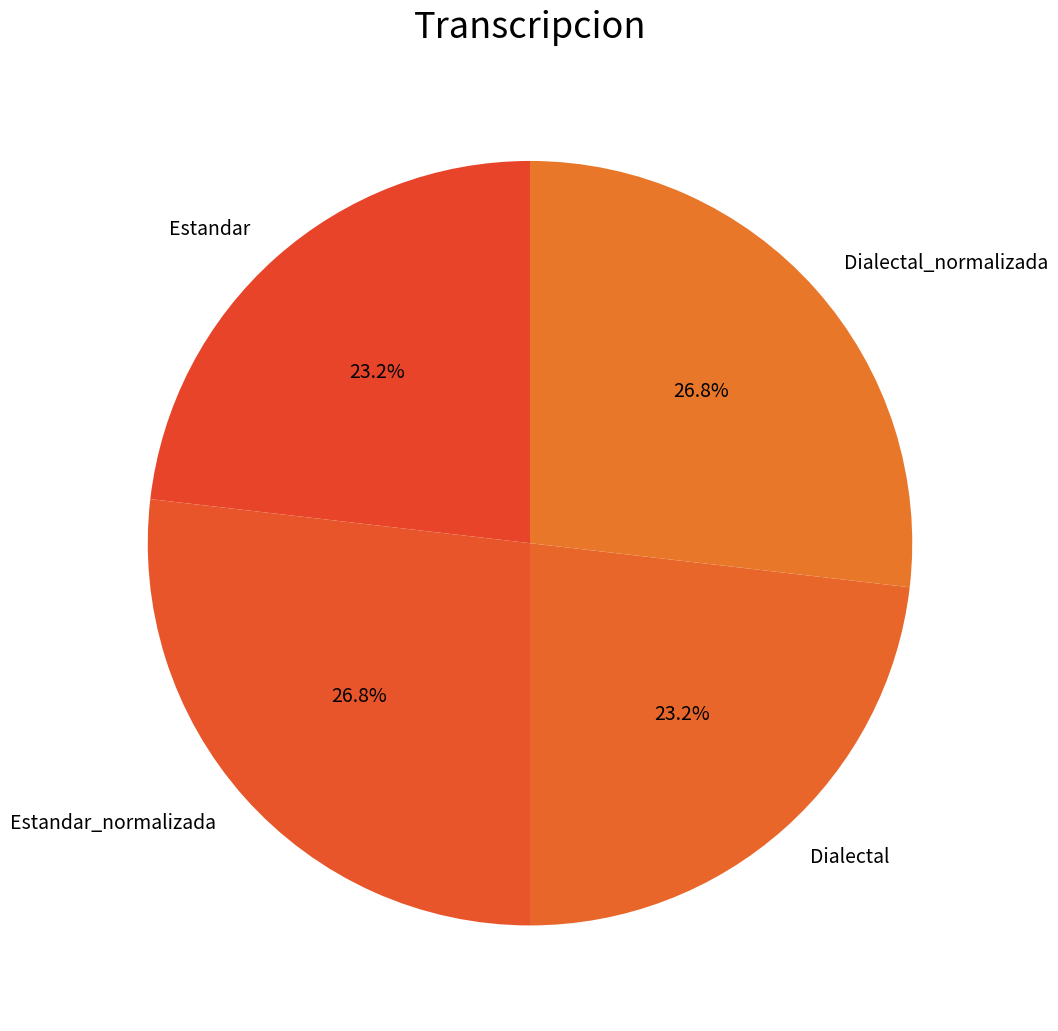

Do Estandar_normalizada and Dialectal_normalizada together represent more than half of the pie?

Yes